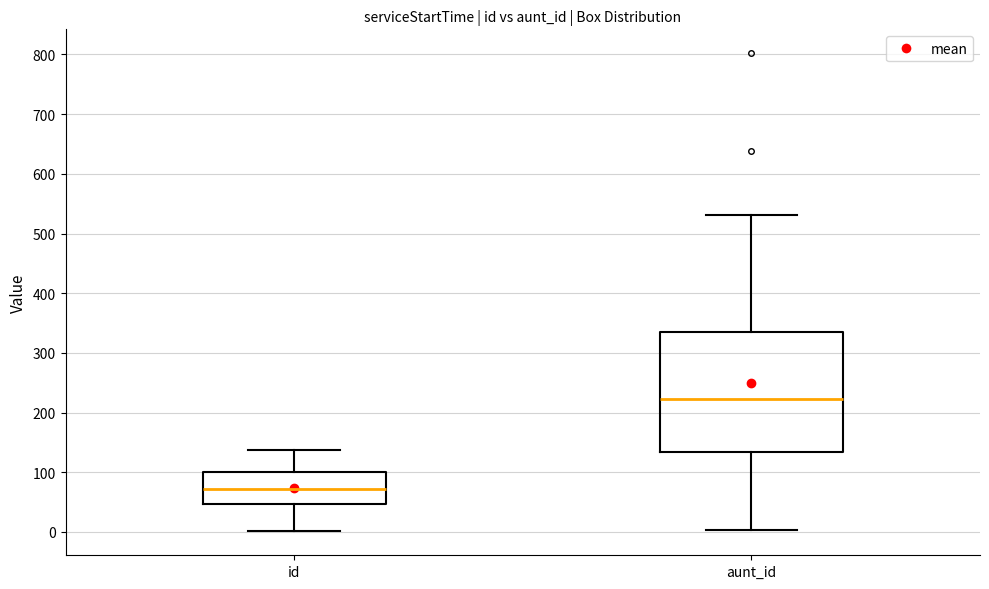

Reading left to right, transcribe this box plot: for each box, give where its median line is, the range the box spans, and where its two whiskers end, as read against the y-axis. The values are not printed on the chart, so give them approximately, as read against the axis.

id: median 70, box 50 to 100, whiskers 0 to 140
aunt_id: median 220, box 130 to 330, whiskers 0 to 530